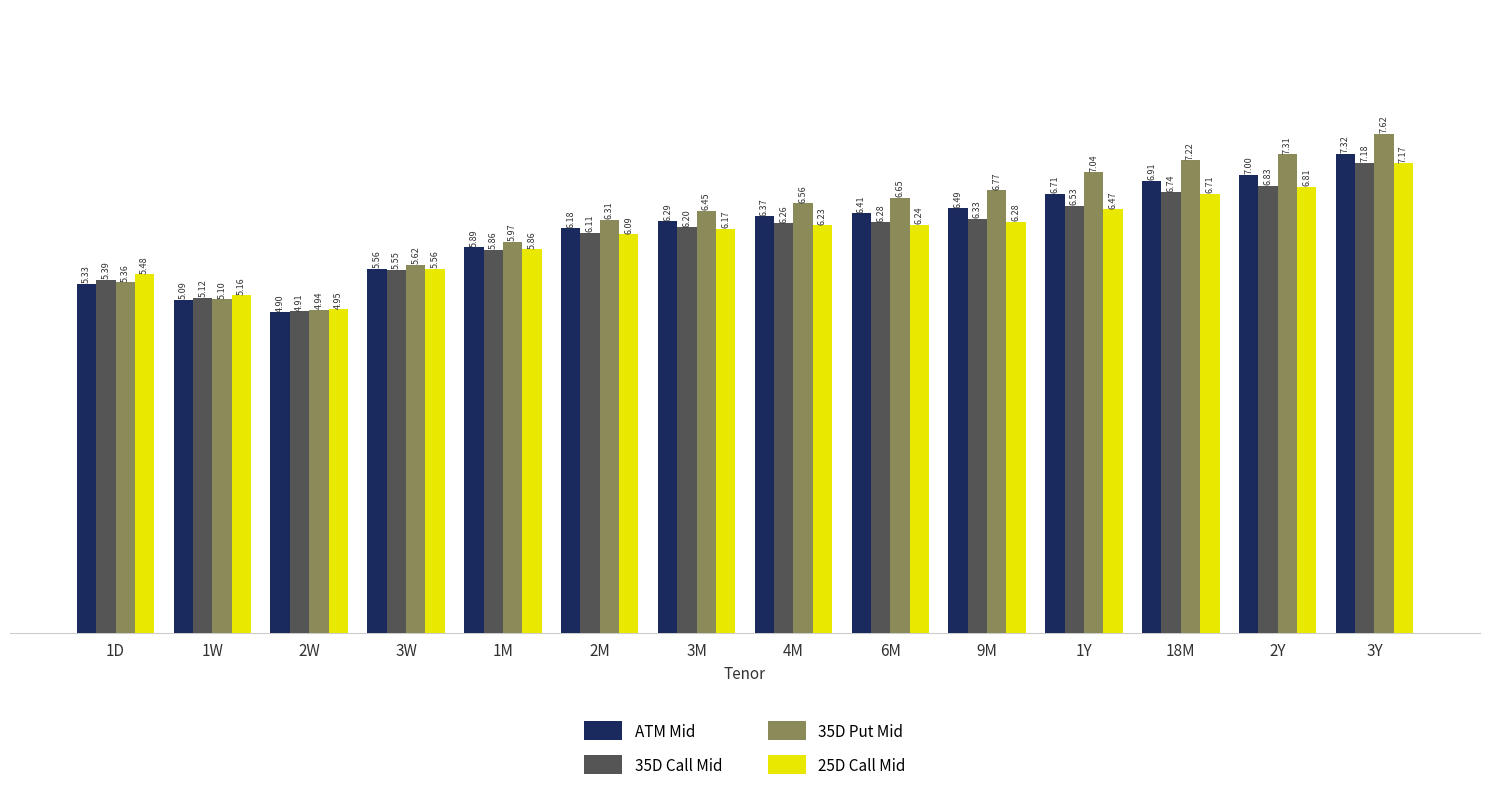

List the series in order of their peak value, lowest first.

25D Call Mid, 35D Call Mid, ATM Mid, 35D Put Mid